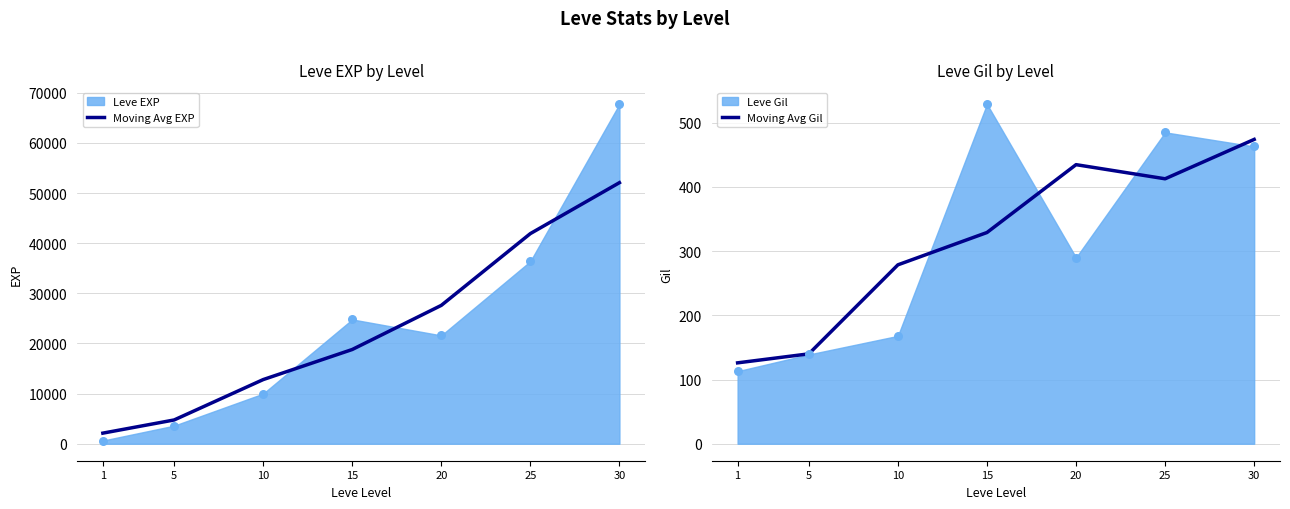

Is the value of Moving Avg Gil at 5 greater than the value of Moving Avg EXP at 1?

No